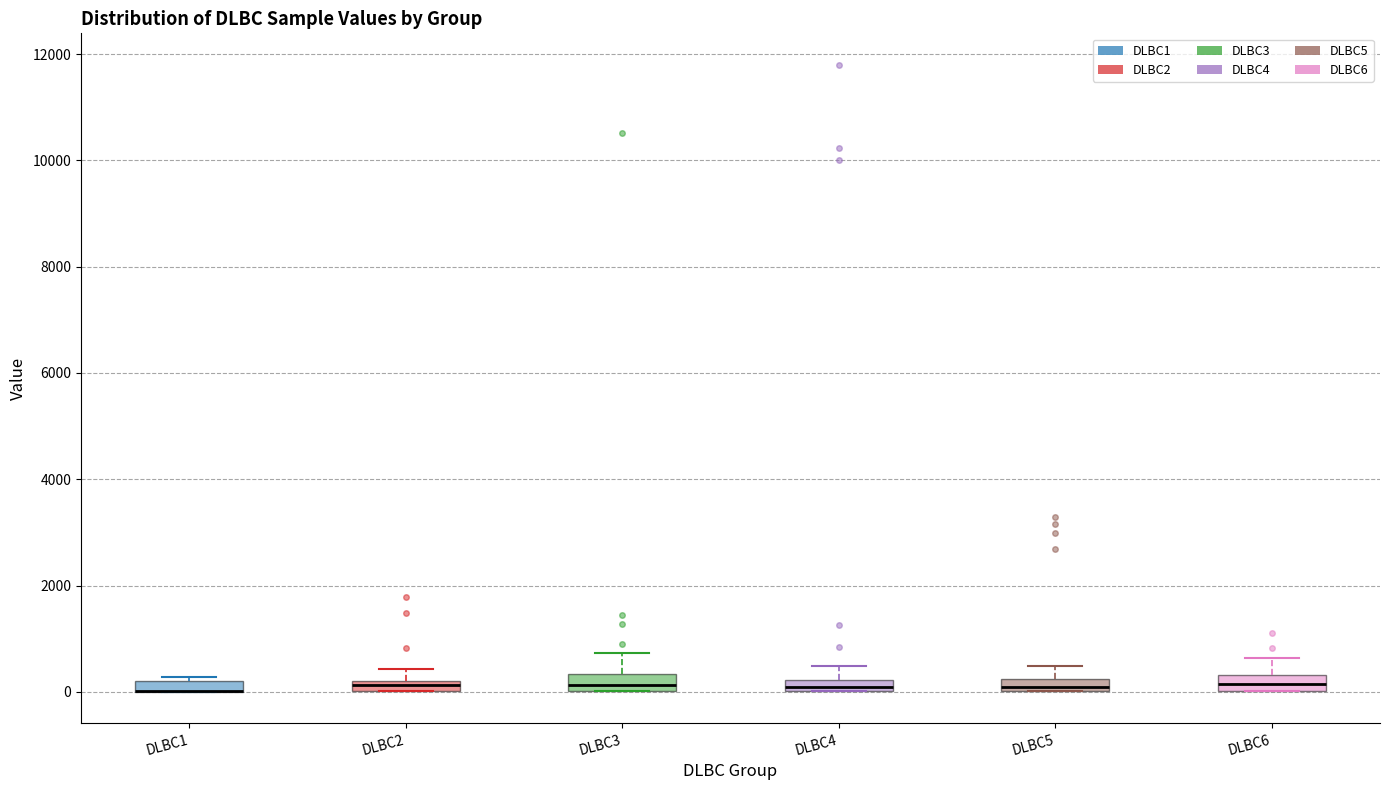

Where is the lower edge of the box for DLBC5 on the y-axis? The values are not printed on the chart, so give them approximately, as read against the axis.

0